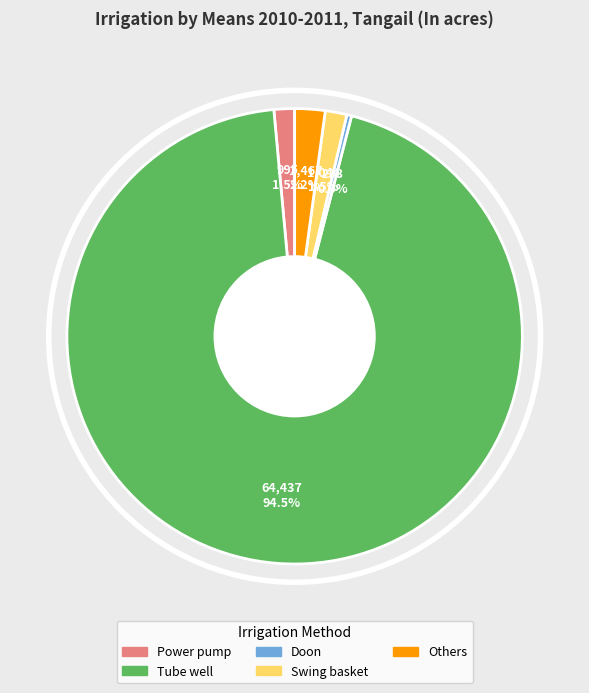

Is there a majority slice in this chart?

Yes